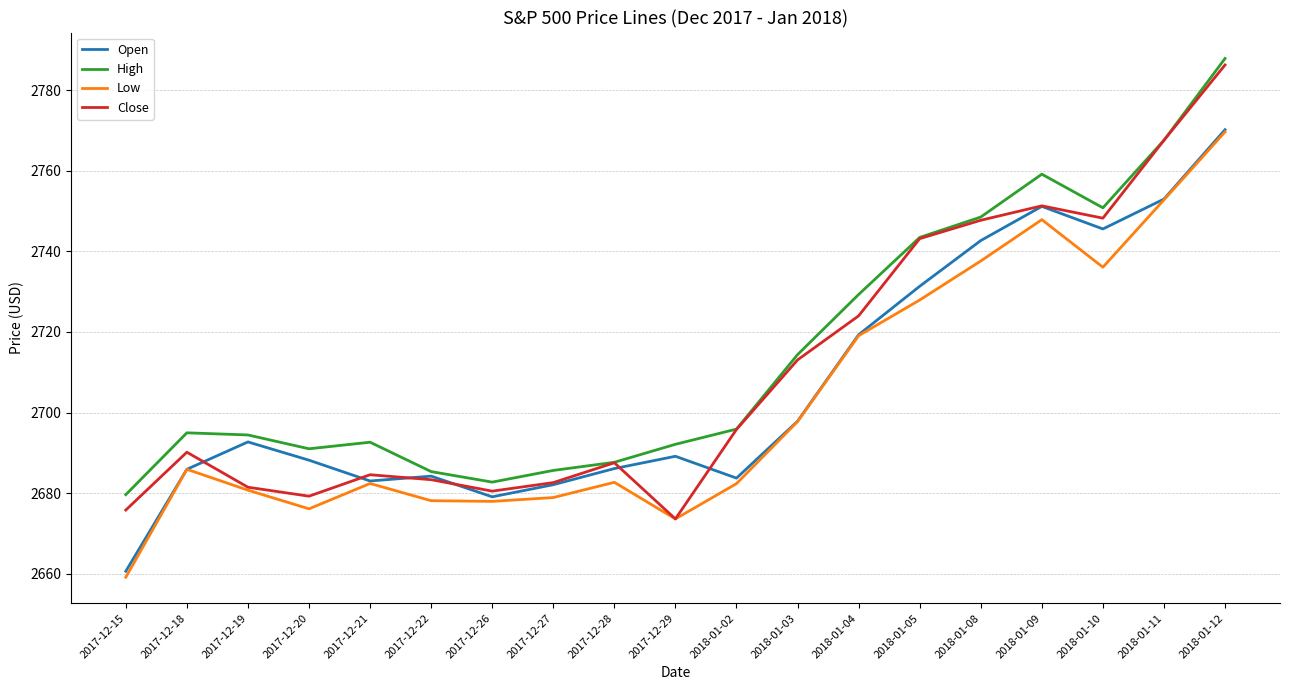

At which category does the chart reach its minimum across all series?

2017-12-15